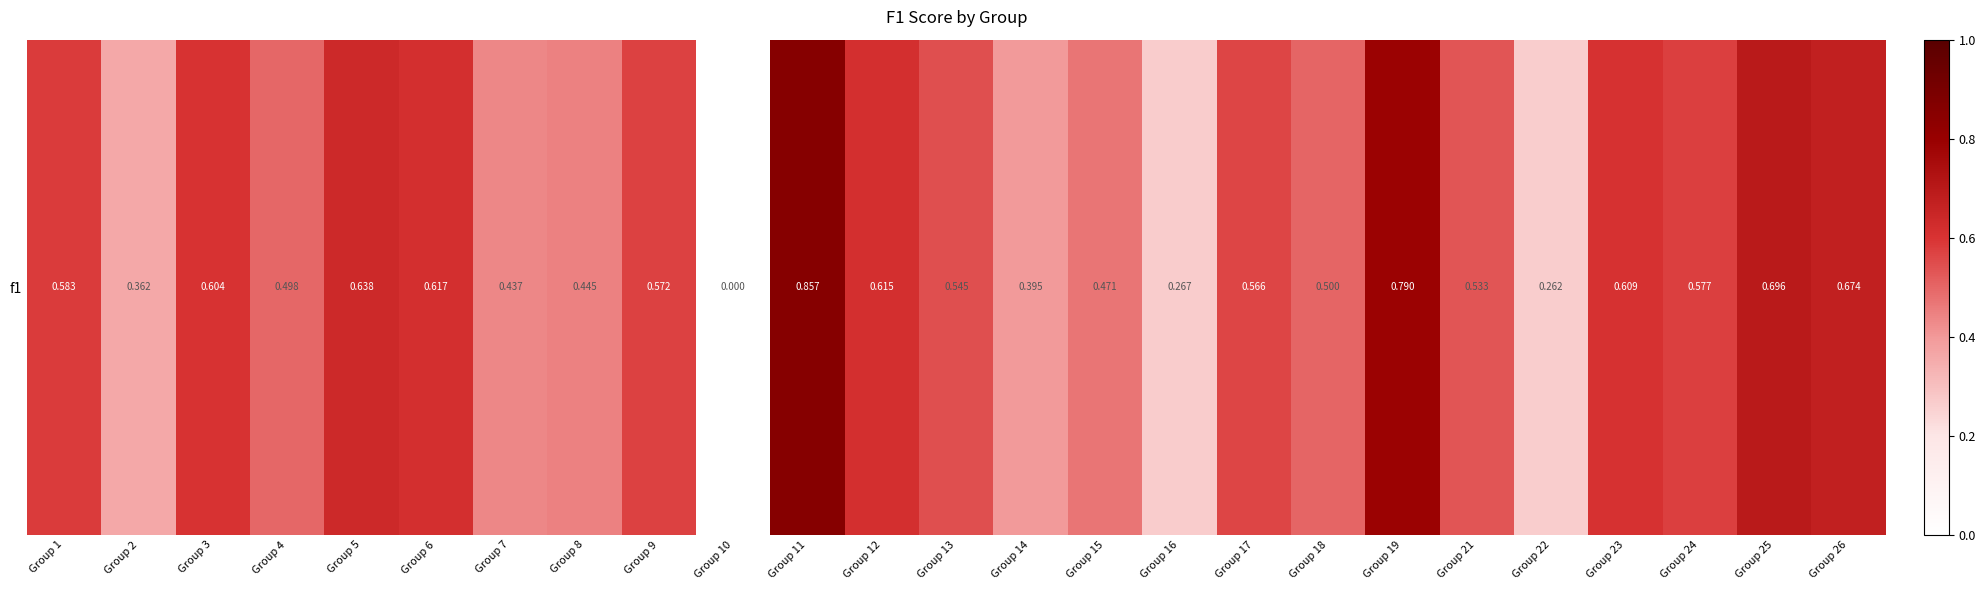

Reading left to right, what are all the values shown in this chart?

Group 1=0.6	Group 2=0.4	Group 3=0.6	Group 4=0.5	Group 5=0.6	Group 6=0.6	Group 7=0.4	Group 8=0.4	Group 9=0.6	Group 10=0.0	Group 11=0.9	Group 12=0.6	Group 13=0.5	Group 14=0.4	Group 15=0.5	Group 16=0.3	Group 17=0.6	Group 18=0.5	Group 19=0.8	Group 21=0.5	Group 22=0.3	Group 23=0.6	Group 24=0.6	Group 25=0.7	Group 26=0.7